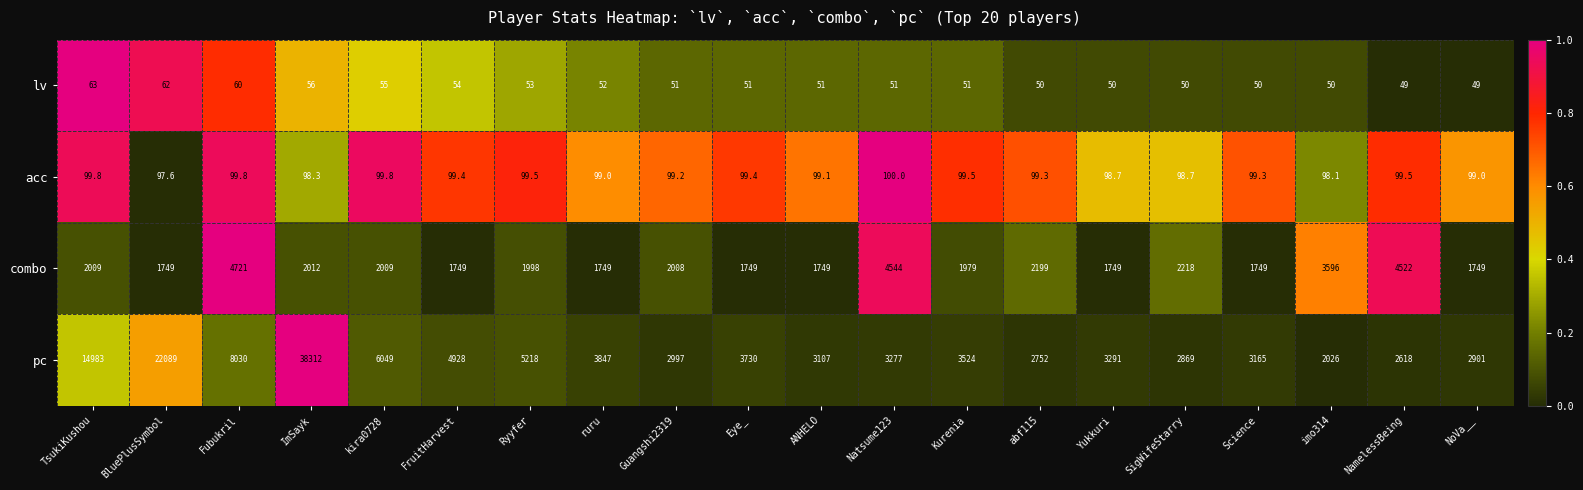

The value of pc at Eye_ is 3730.0. True or false?

True